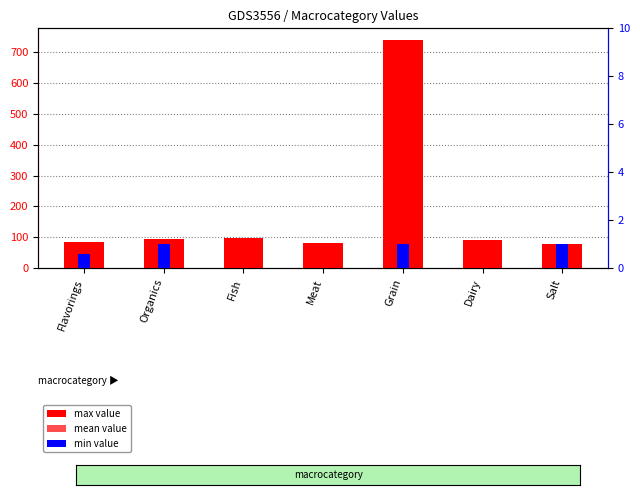

Rank the categories by mean value value from highest to lowest.

Grain, Salt, Fish, Dairy, Meat, Flavorings, Organics